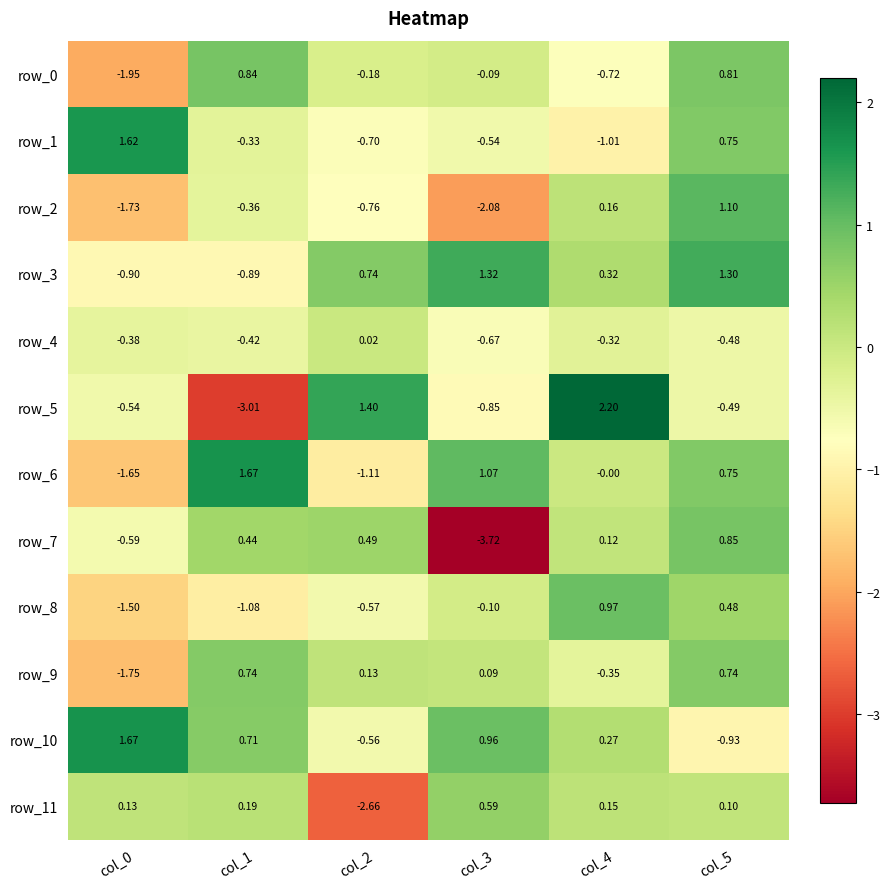

Between col_3 and col_4, which series saw the biggest shift?

row_7